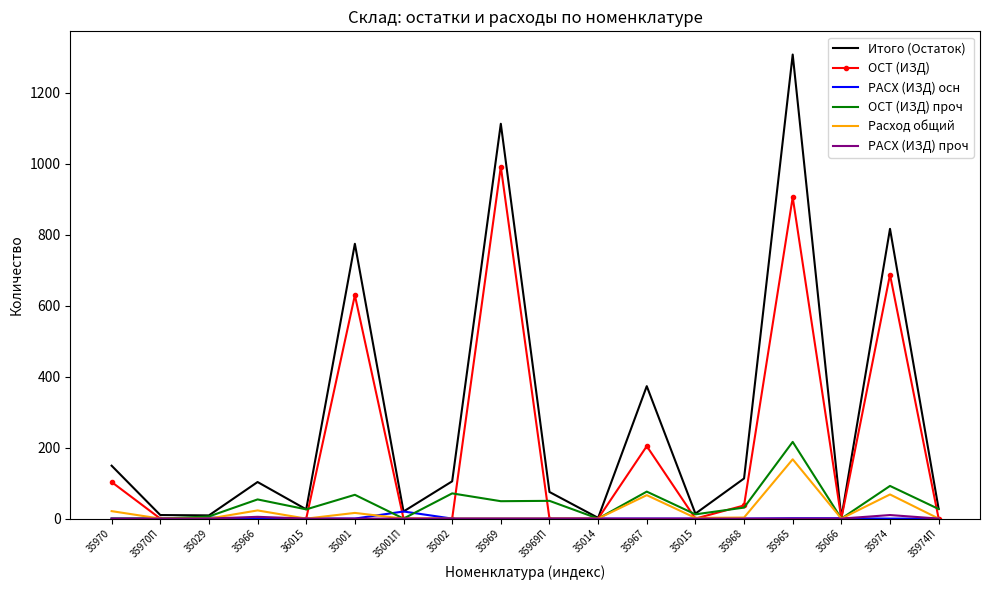

Which series has the largest range (max minus min)?

Итого (Остаток)